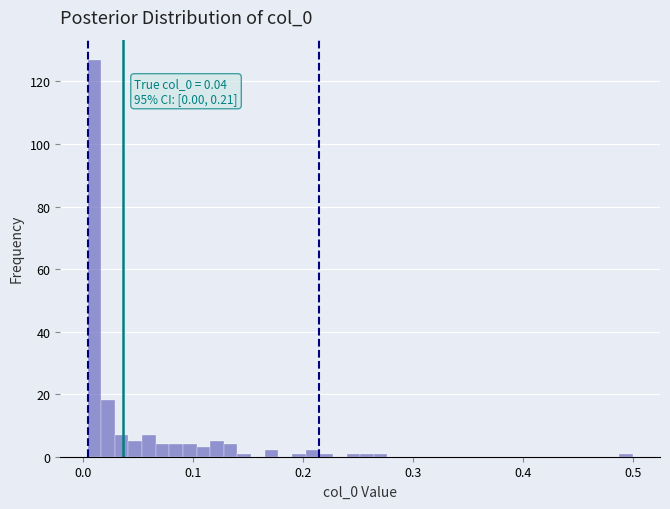

Around what value on the x-axis is the tallest bar? Give the approximate position of its centre, as read against the axis.

0.01